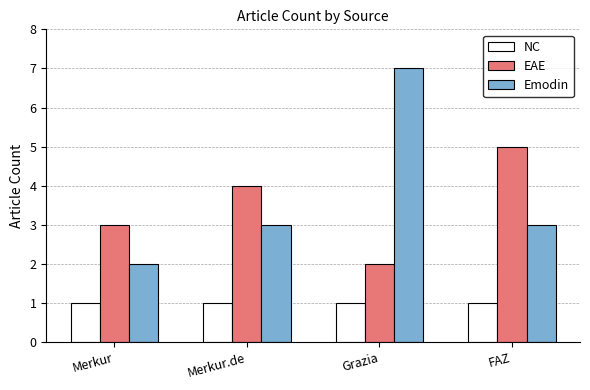

What is the difference between the maximum and second lowest values in the EAE series?

2